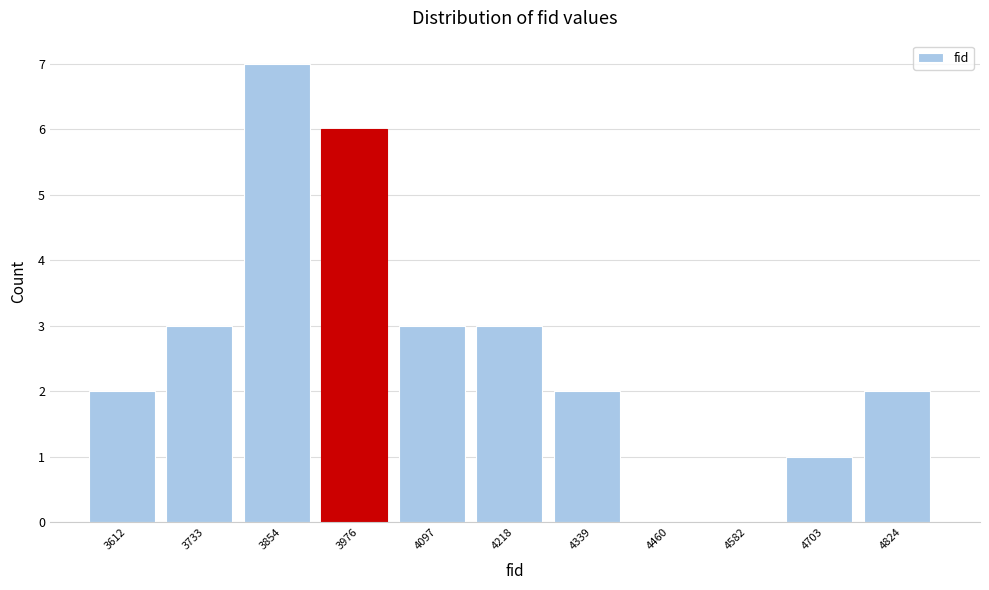

Reading left to right, transcribe this chart: for each bar, give the range it covers on the x-axis and its height. Neither the bar edges nor the heights are printed on the chart, so give them approximately, as read against the axes.

3560 to 3680: 2
3680 to 3800: 3
3800 to 3920: 7
3920 to 4040: 6
4040 to 4160: 3
4160 to 4280: 3
4280 to 4400: 2
4400 to 4520: 0
4520 to 4640: 0
4640 to 4760: 1
4760 to 4880: 2